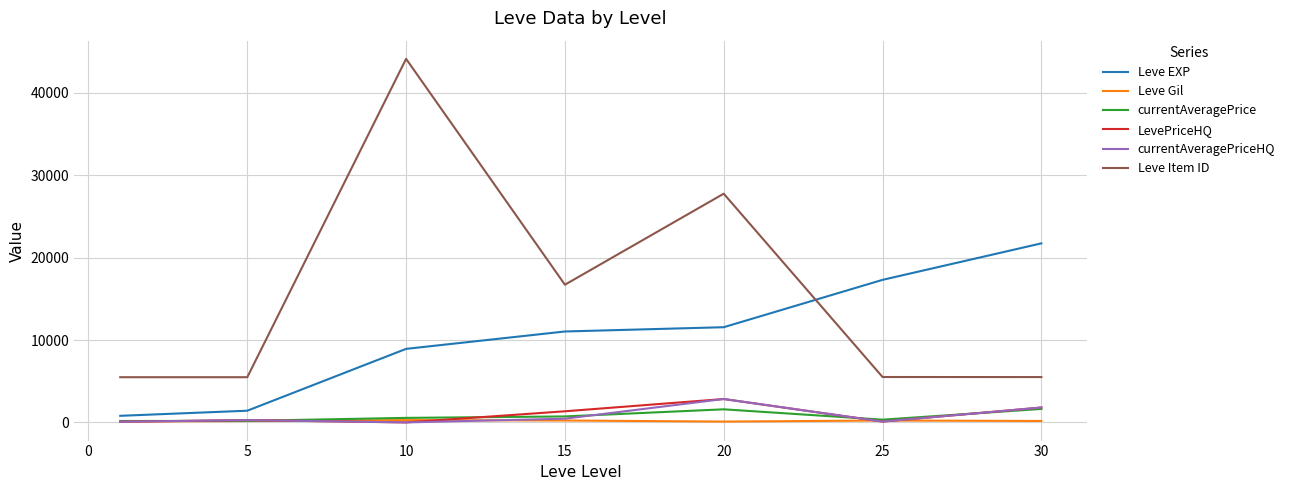

Which series has the largest total across all categories?

Leve Item ID